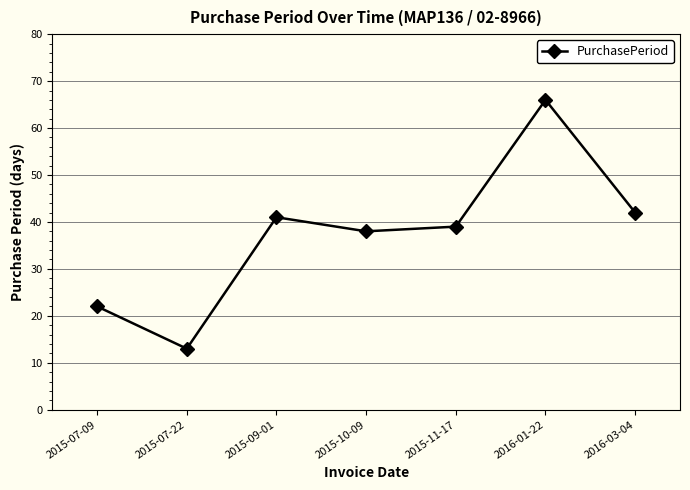

What is the label of the 7th point from the left?

2016-03-04